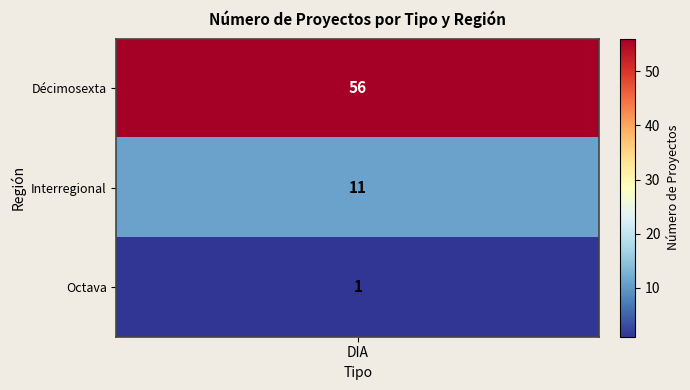

What is the sum of all Décimosexta values?

56